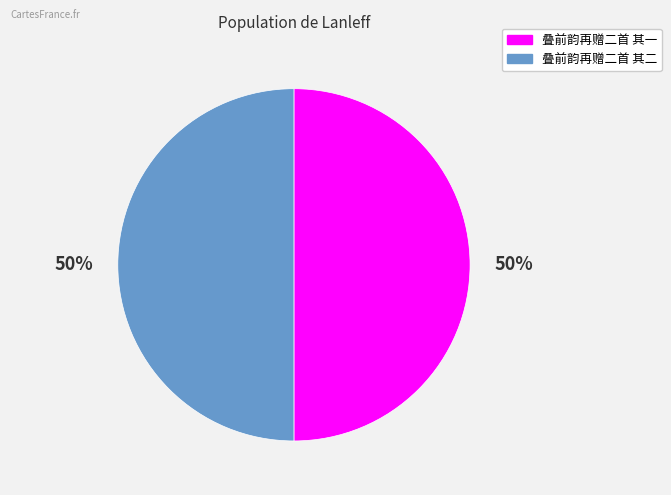

What percentage is the 叠前韵再赠二首 其二 slice, to the nearest percent?

50%